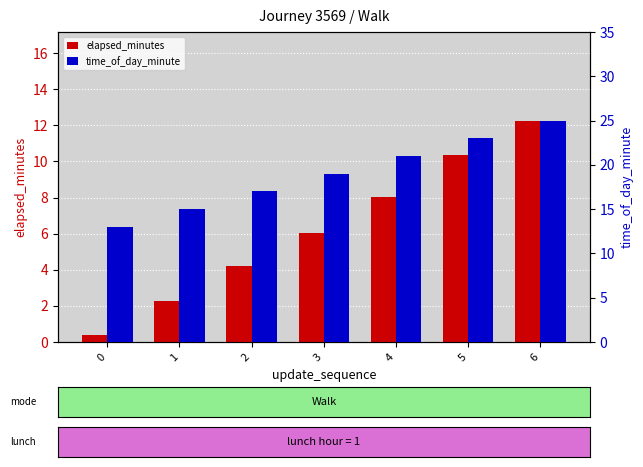

What is the difference between the second highest and second lowest values in the time_of_day_minute series?

8.0